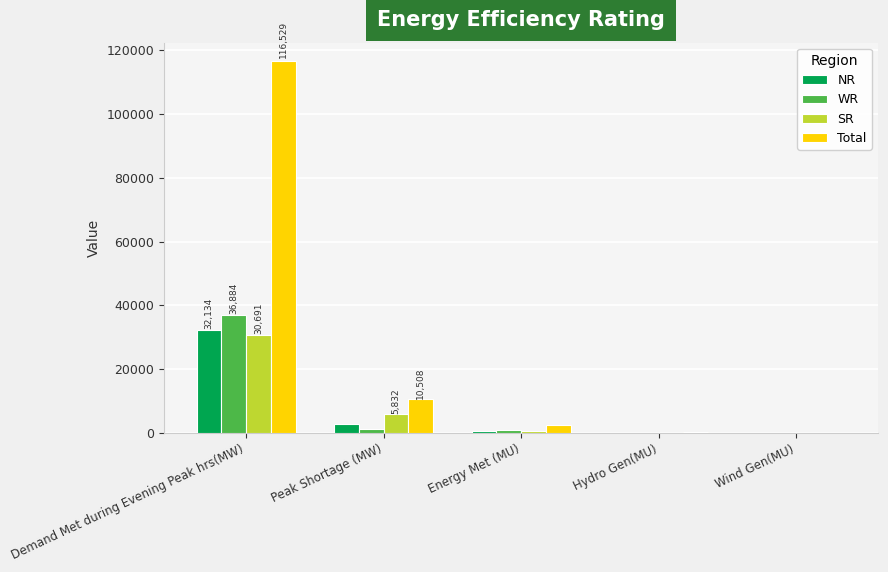

What are all the series names shown in the legend?

NR, WR, SR, Total